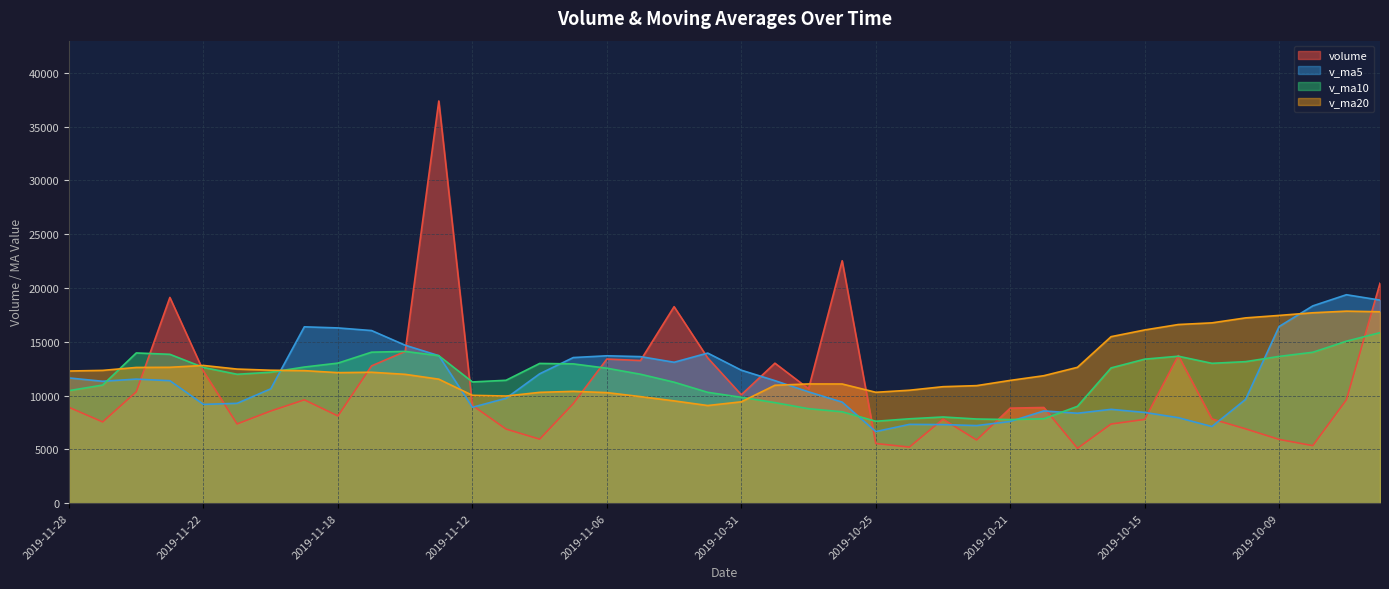

What is the difference between the maximum and second lowest values in the v_ma10 series?

8078.4